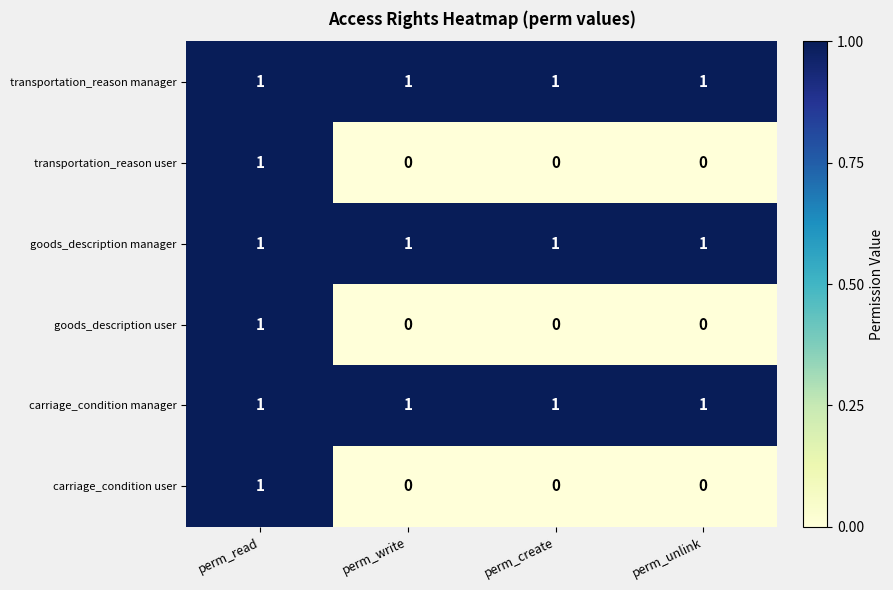

Is it true that goods_description user equals 0 at perm_read?

False